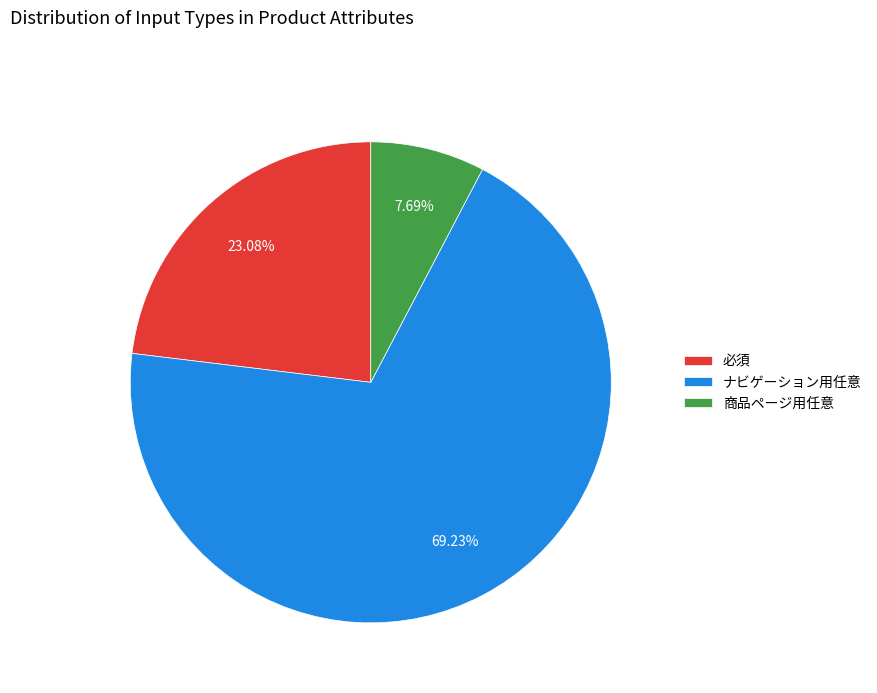

Is 商品ページ用任意 the majority of the pie?

No